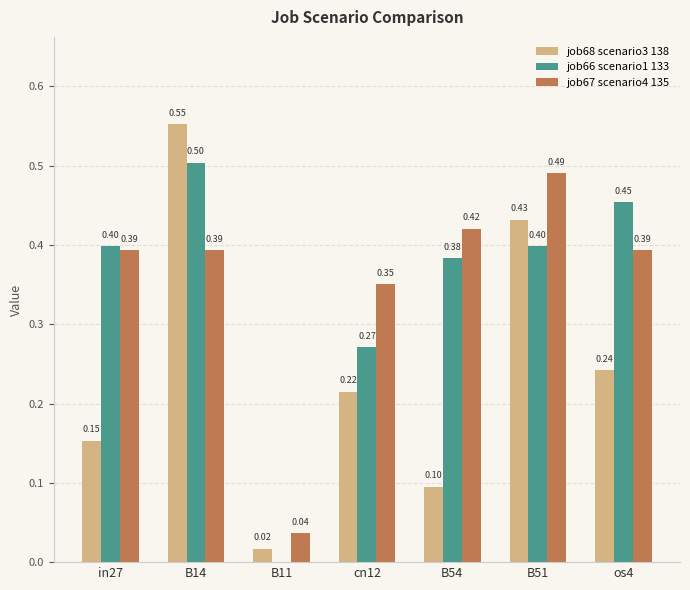

What is the total value across all series at B54?

0.9